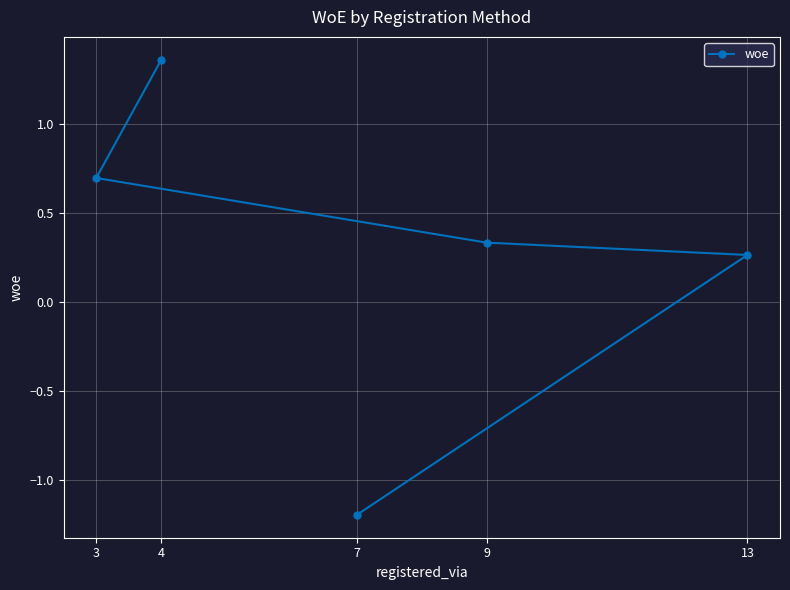

Which category has the lowest value across all series?

7